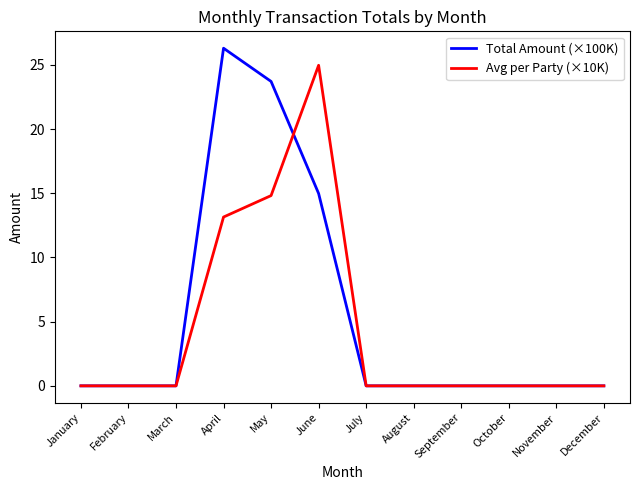

Reading right to left, transcribe all the data shown in this chart.

Total Amount (×100K): 0.0	0.0	0.0	0.0	0.0	0.0	15.0	23.7	26.3	0.0	0.0	0.0
Avg per Party (×10K): 0.0	0.0	0.0	0.0	0.0	0.0	25.0	14.8	13.2	0.0	0.0	0.0